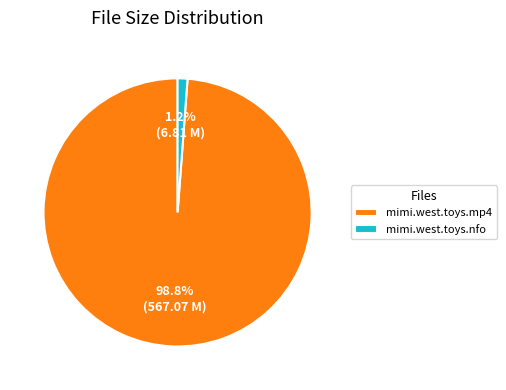

Combined, what portion of the pie is mimi.west.toys.nfo and mimi.west.toys.mp4?

100.0%